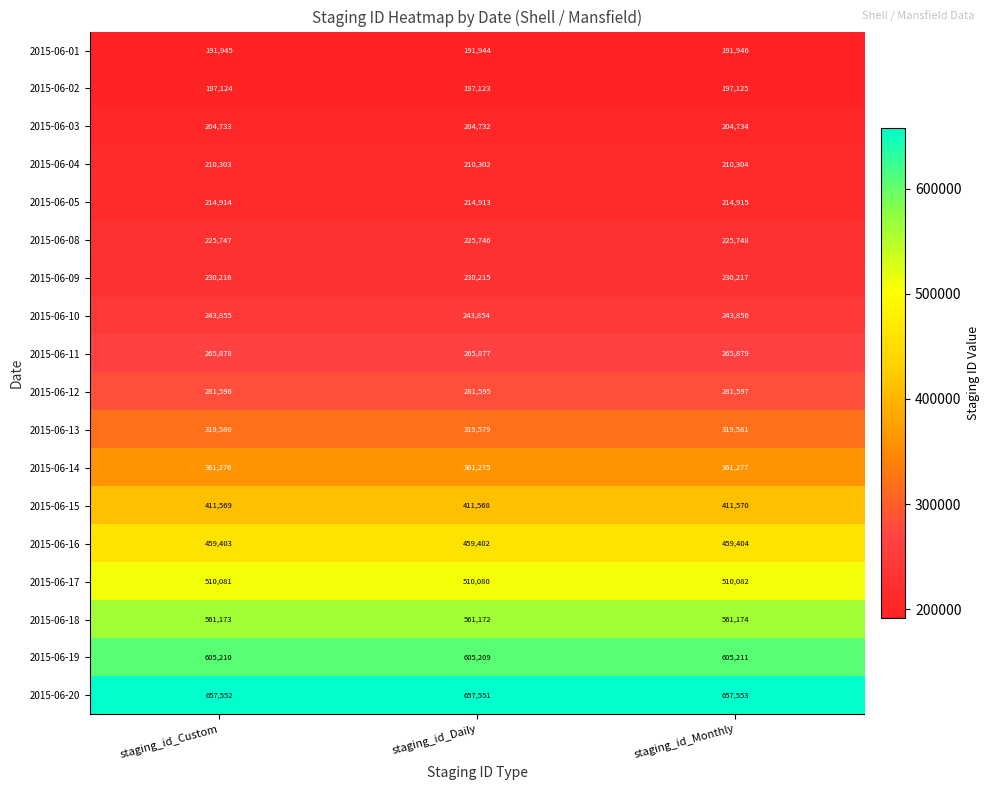

The value of 2015-06-18 at staging_id_Monthly is 561174. True or false?

True